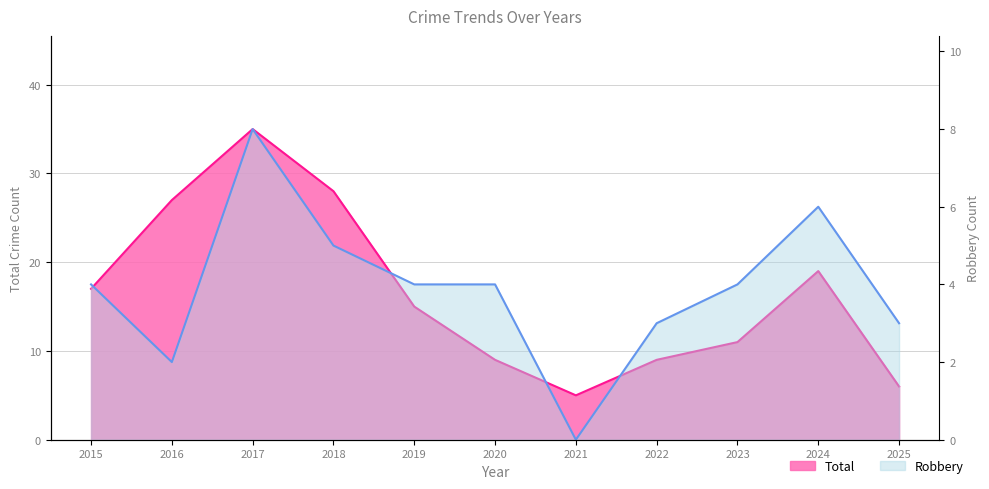

What is the sum of all Robbery values?

43